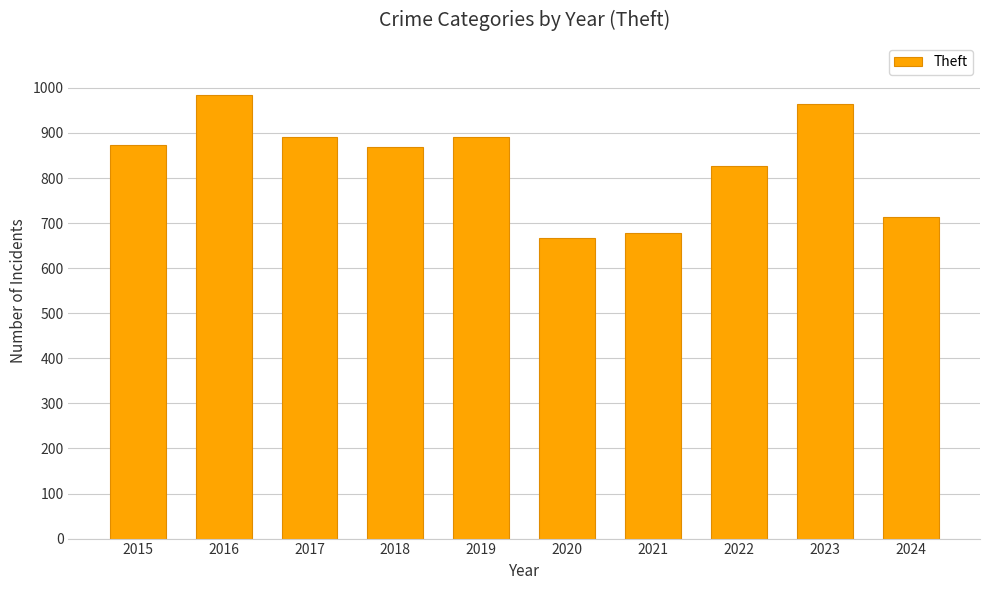

What is the difference between the second highest and minimum values?

298